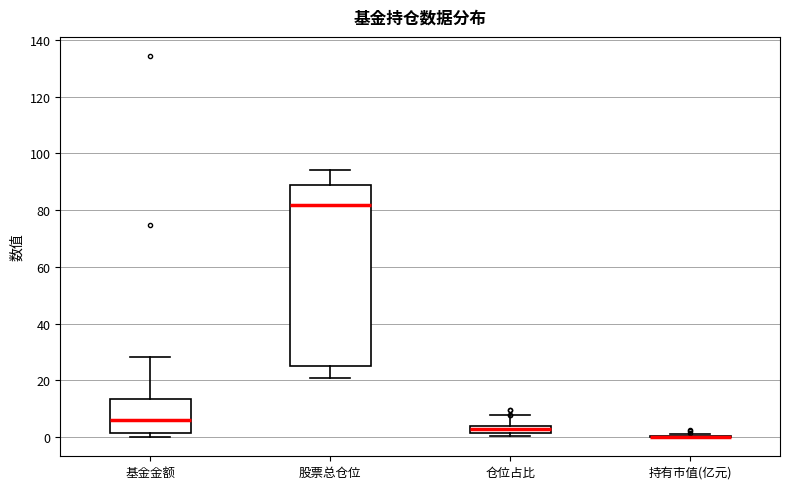

Which box is the tallest, from its lower edge to its upper edge?

股票总仓位